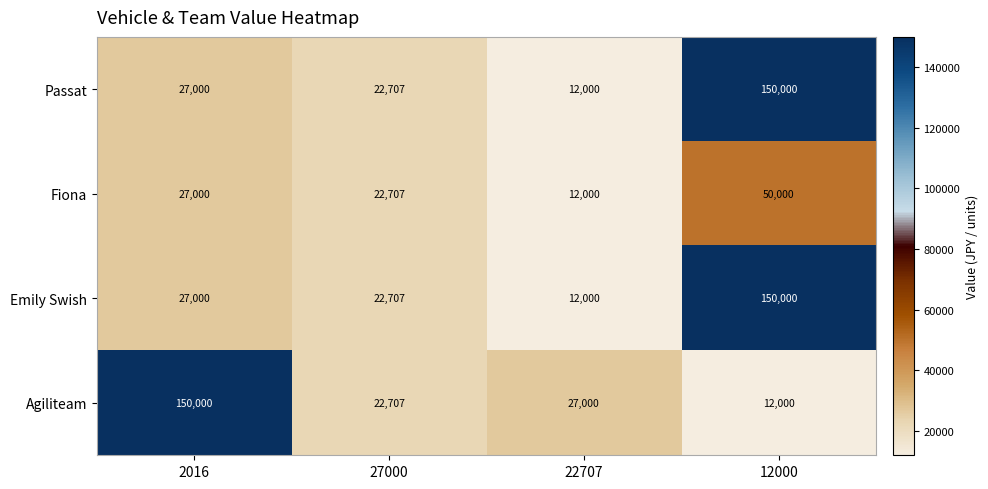

List the labels in order of Fiona value, smallest first.

22707, 27000, 2016, 12000